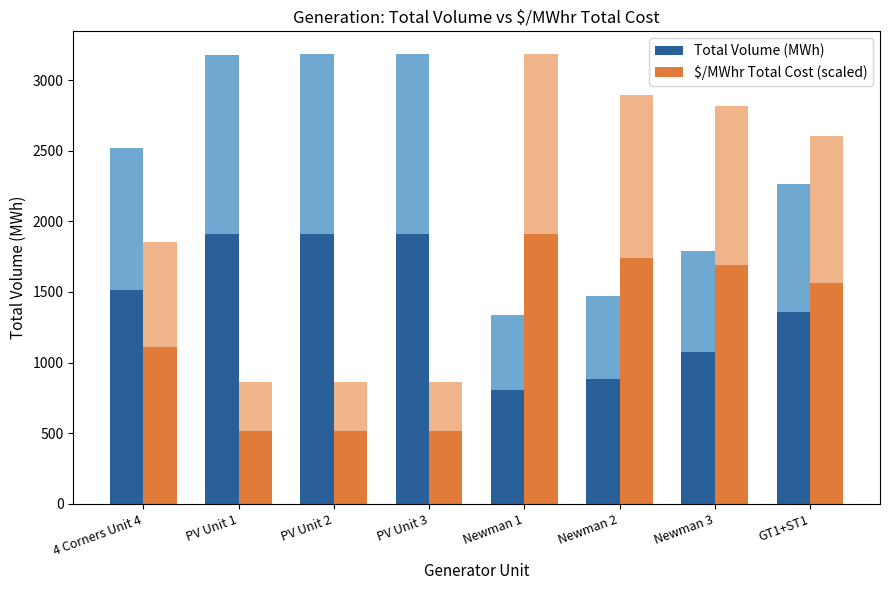

What is the difference between the maximum and minimum values in the $/MWhr Total Cost (scaled) series?

1393.6